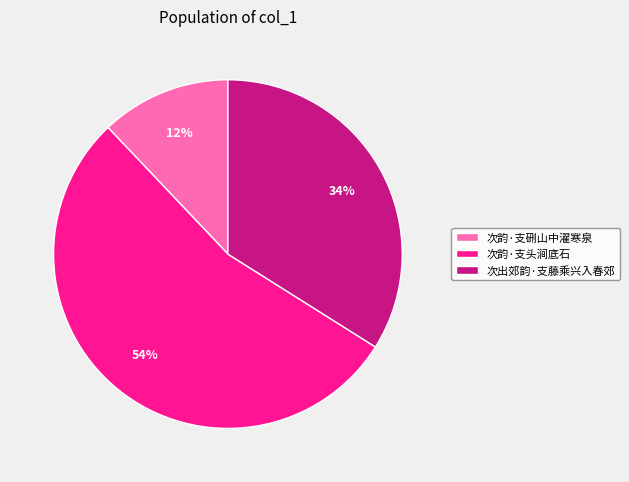

Rank the categories by value from lowest to highest.

次韵·支硎山中濯寒泉, 次出郊韵·支藤乘兴入春郊, 次韵·支头涧底石